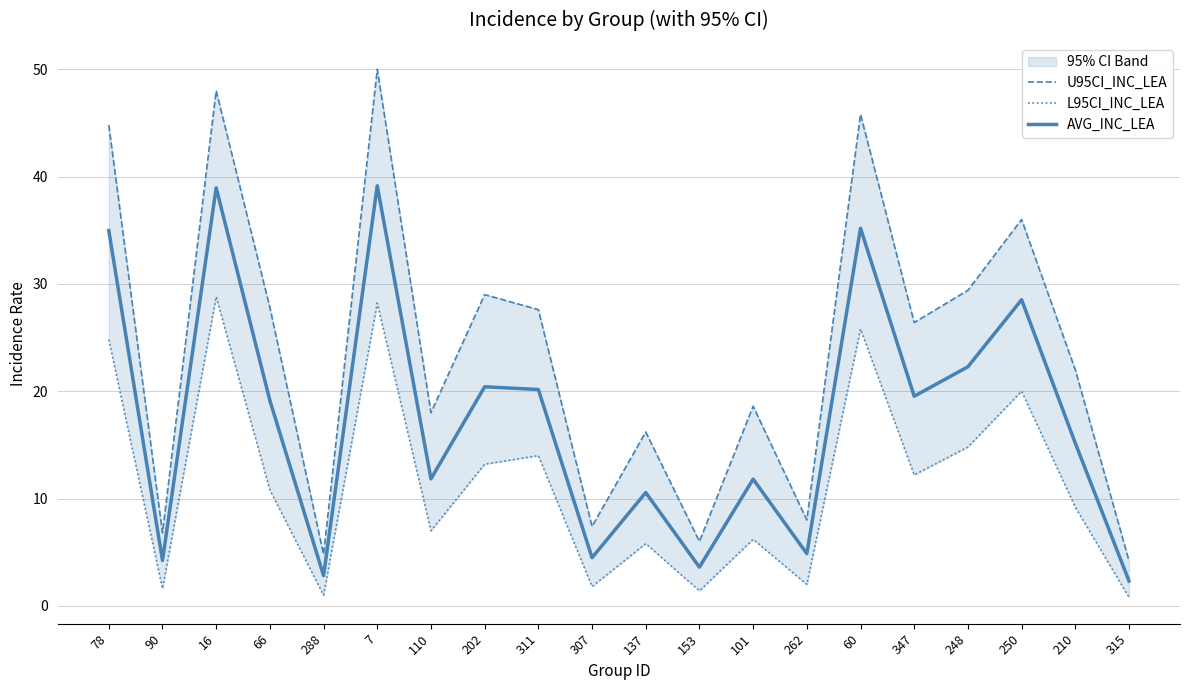

Does the chart display data point markers on the line(s)?

No